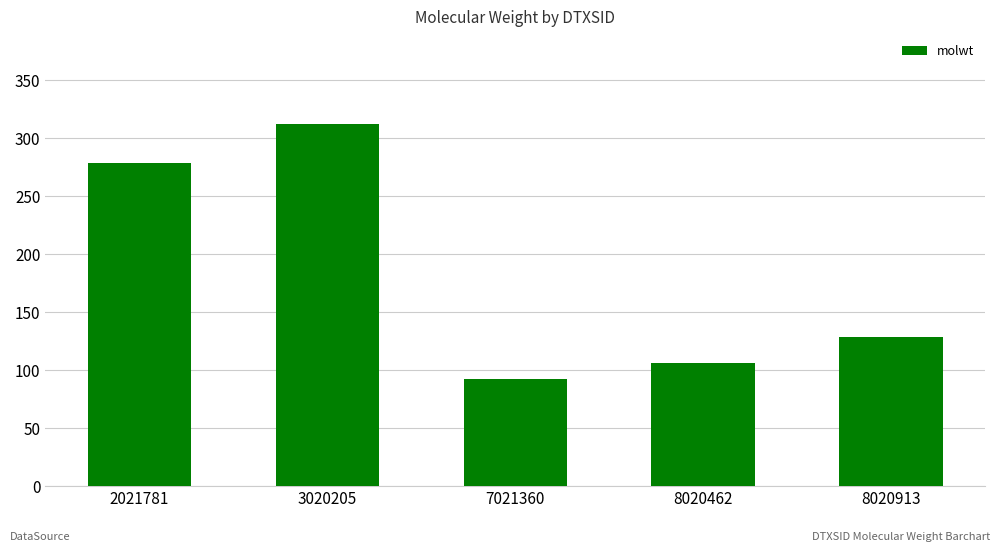

Is it true that the value at 2021781 is 278.4?

True